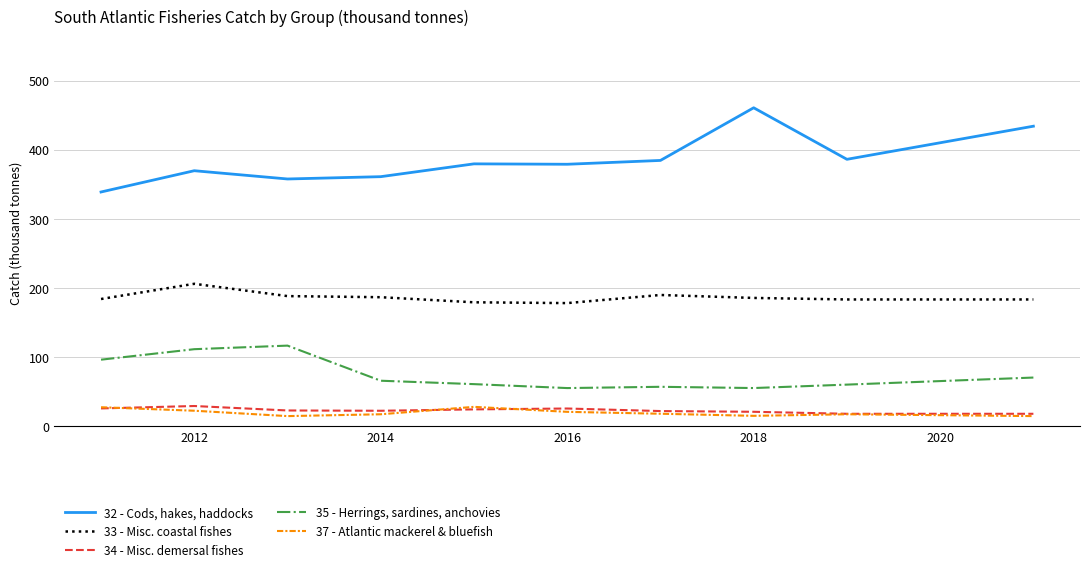

What is the highest value of the 32 - Cods, hakes, haddocks series?

460.6